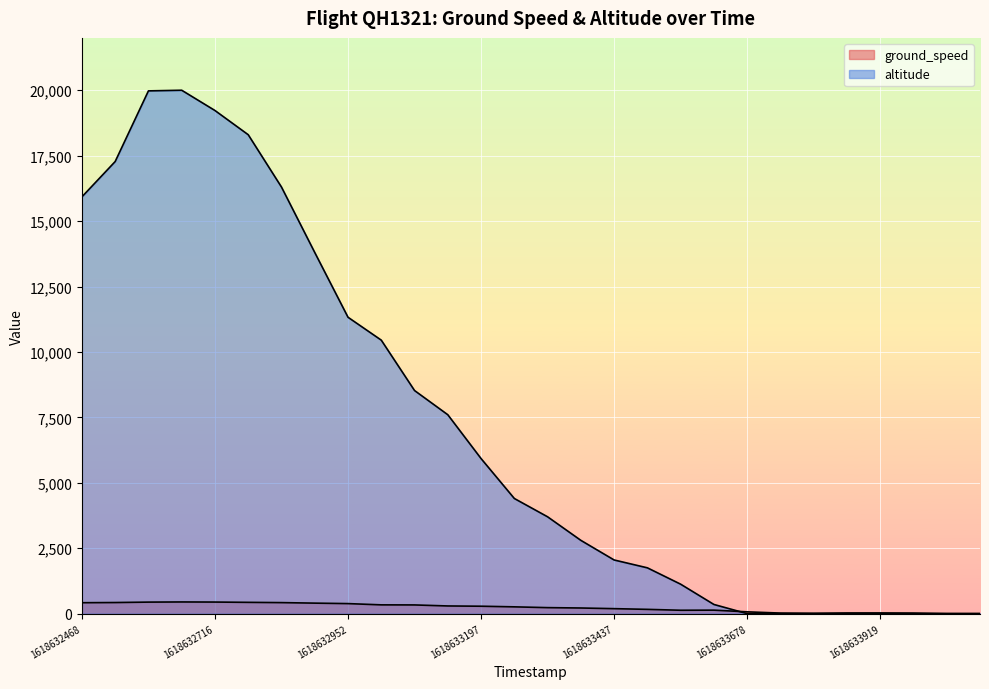

Is the value of altitude at 1618632891 greater than the value of ground_speed at 1618633977?

Yes